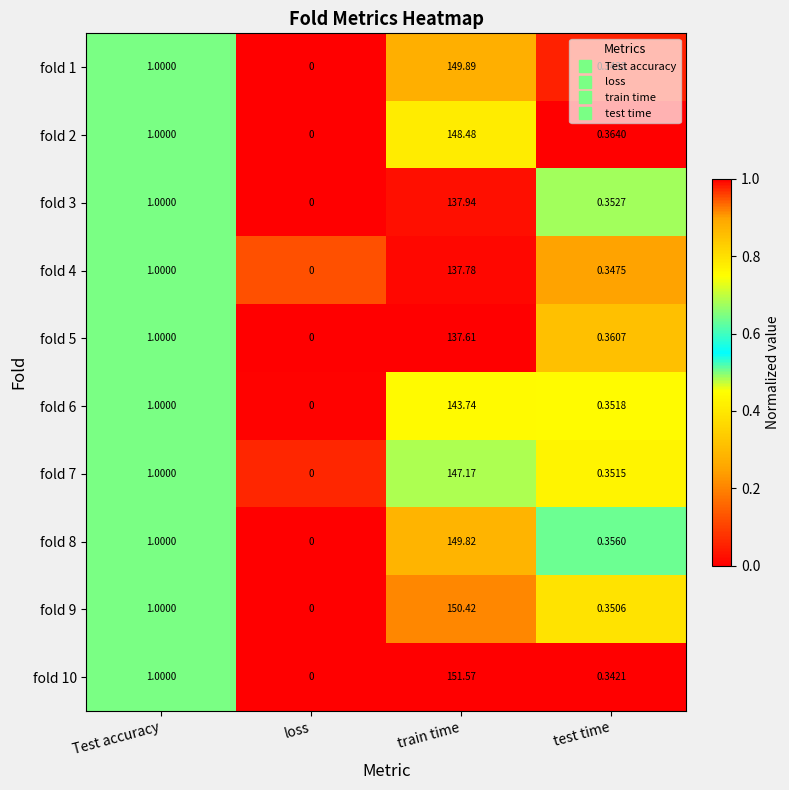

Which series has the largest range (max minus min)?

fold 10